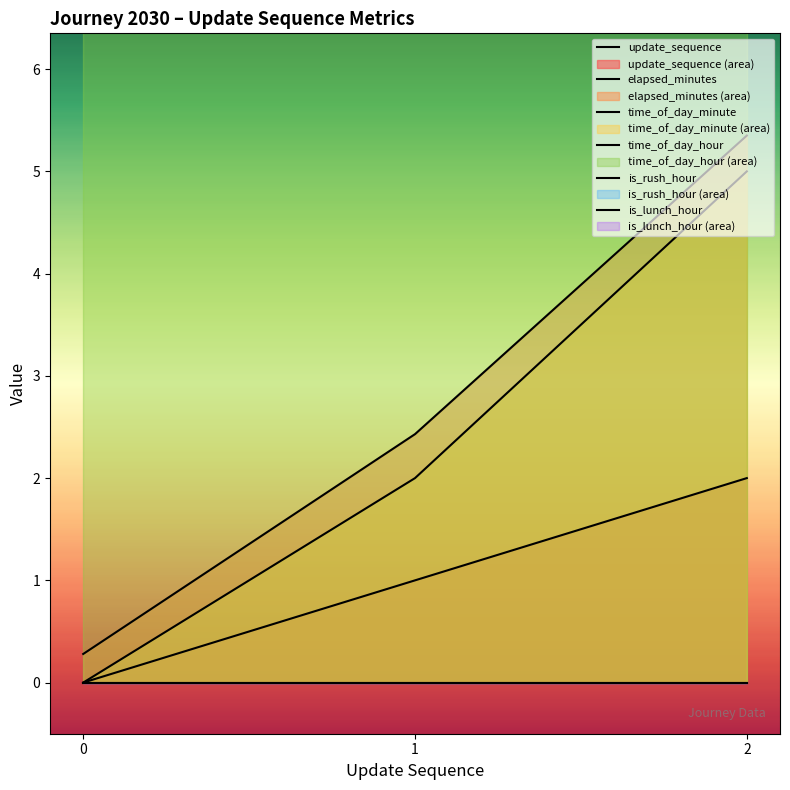

What is the spread (max minus min) of values at 2?

10.0